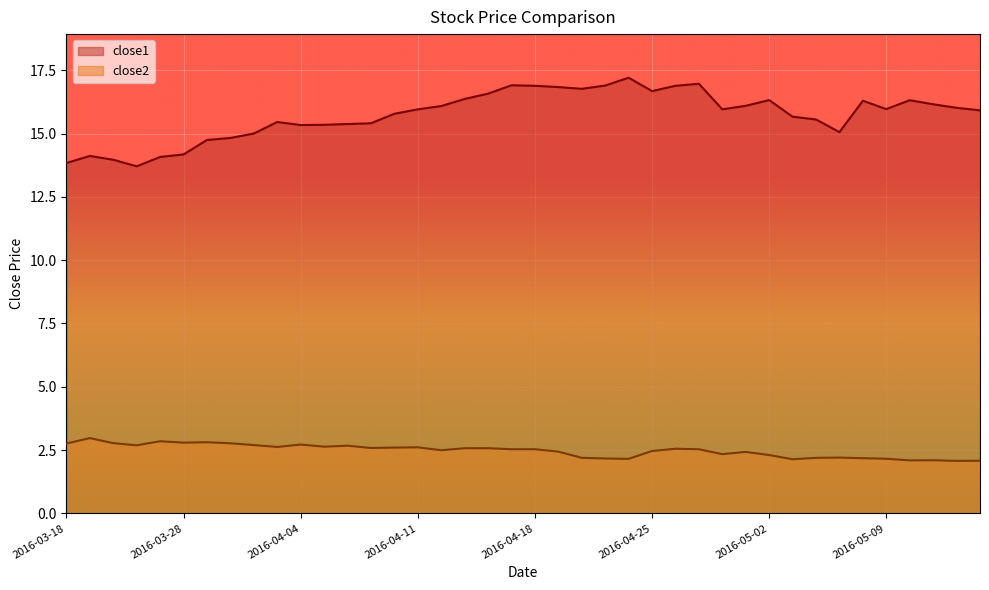

At how many categories does at least one series exceed 2?

40